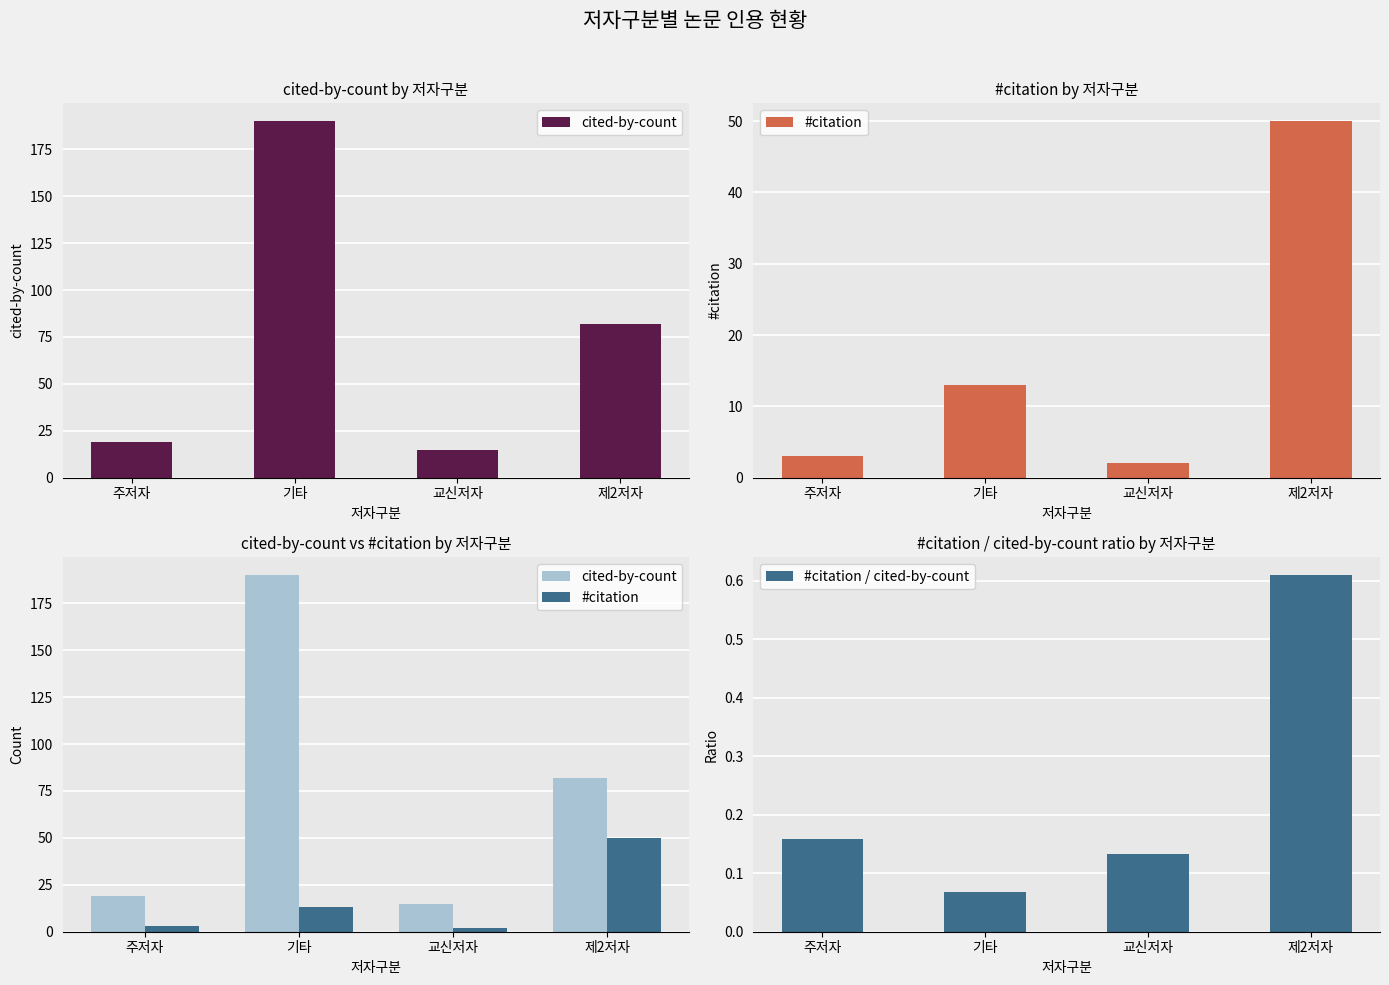

What is the maximum value for #citation / cited-by-count?

0.6